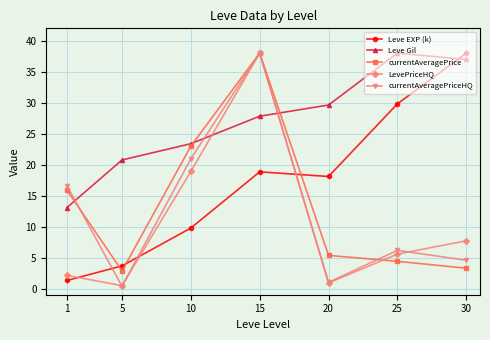

How many data points in currentAveragePriceHQ are less than 6?

3